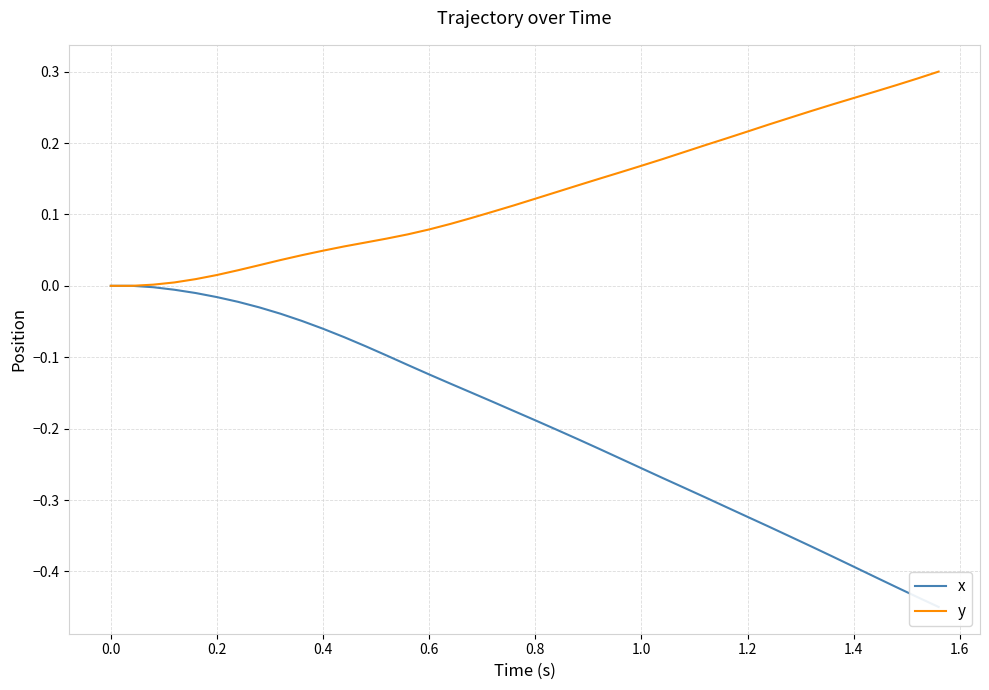

What is the value of the y point at the 39th from the left?

0.3